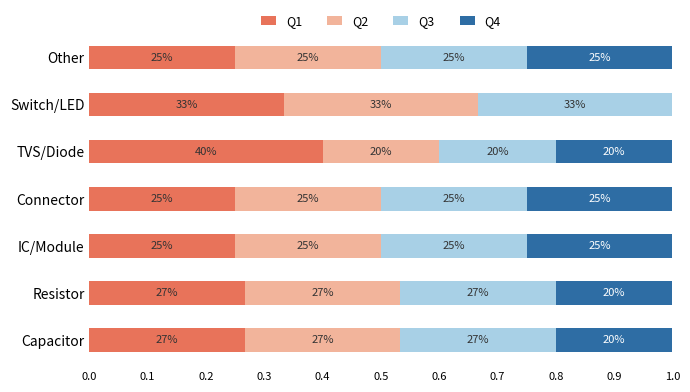

What are all the series names shown in the legend?

Q1, Q2, Q3, Q4